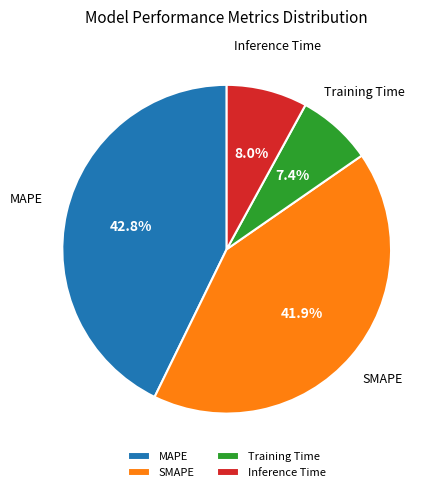

Between Training Time and MAPE, which is larger?

MAPE